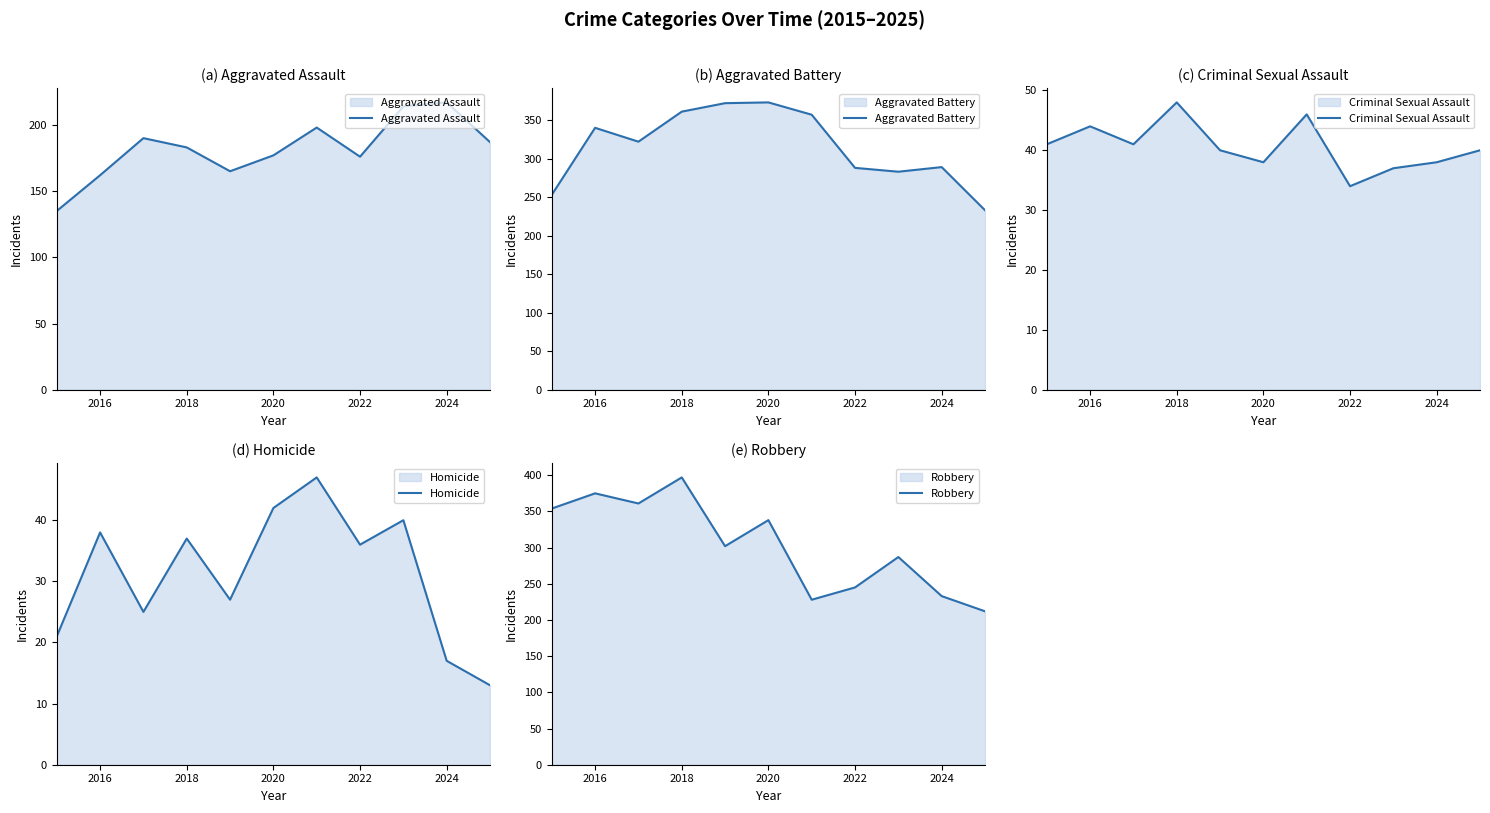

What is the maximum value for Aggravated Assault?

217